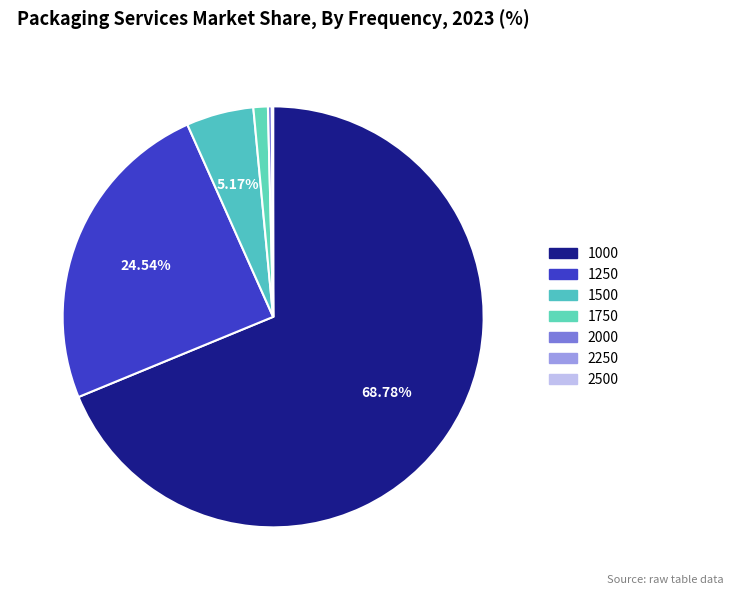

How many slices are in this pie chart?

7